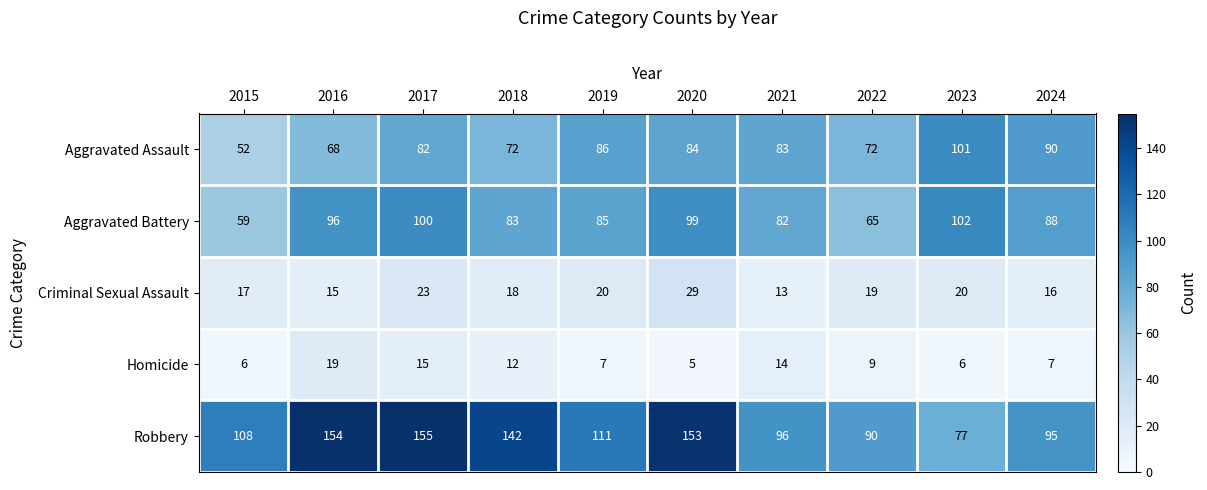

At how many categories does at least one series exceed 119?

4